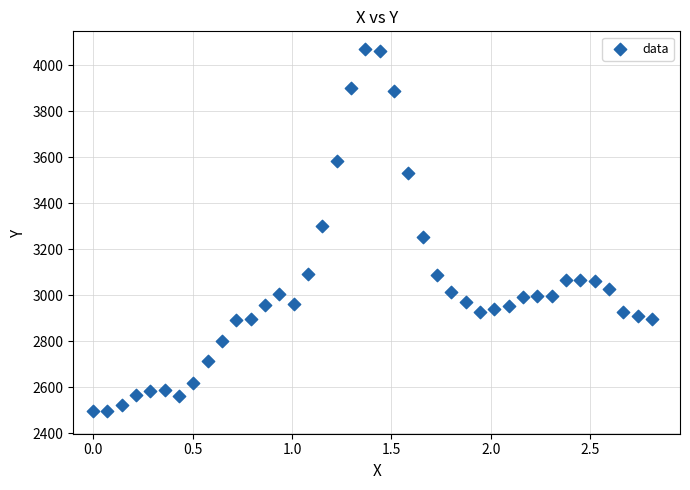

What is the range of Y values (max minus min)?

1572.6